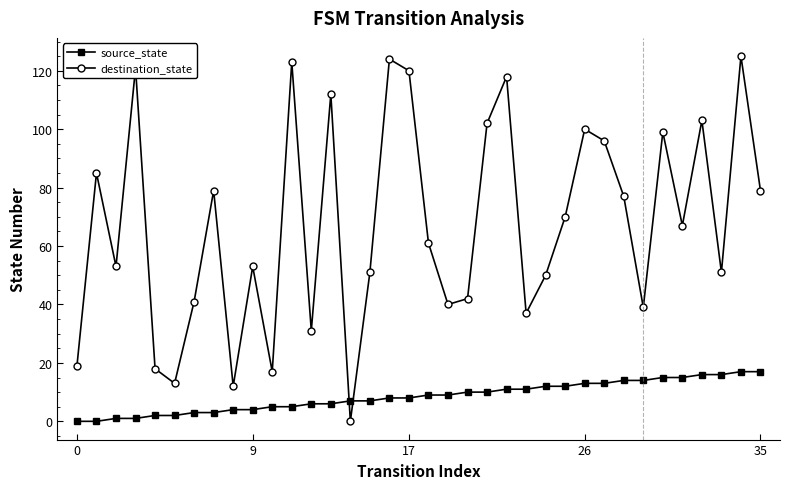

What is the sum of all destination_state values?

2428